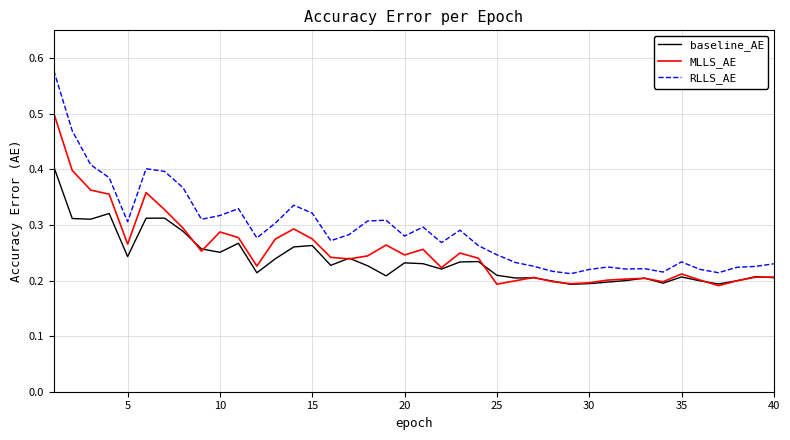

Which series has the largest total across all categories?

RLLS_AE